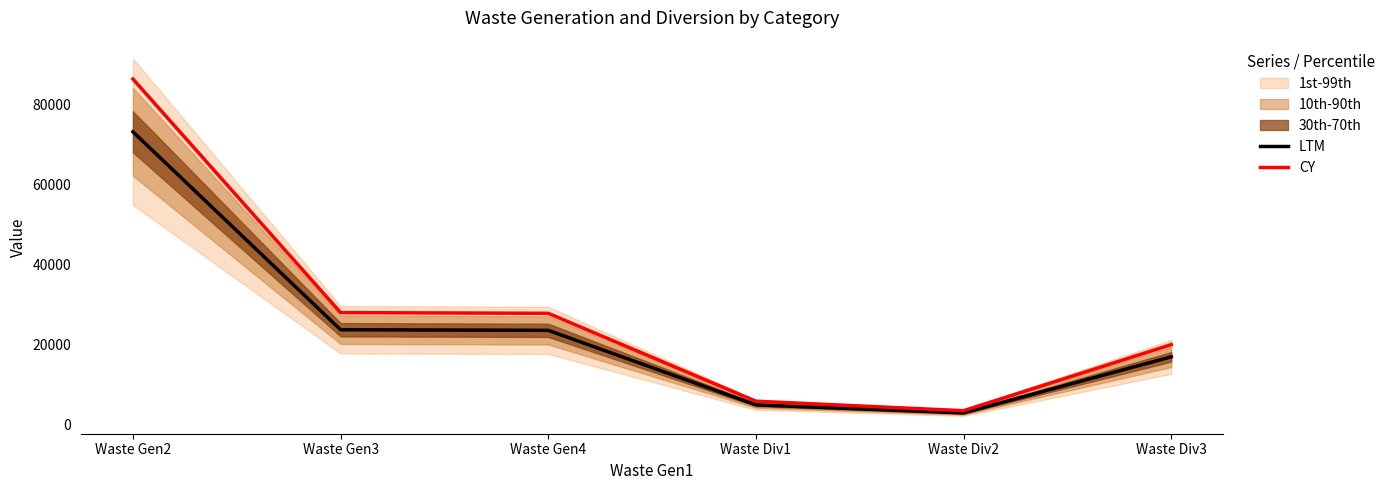

True or false: CY has a value of 137954.8 at Waste Gen2.

False